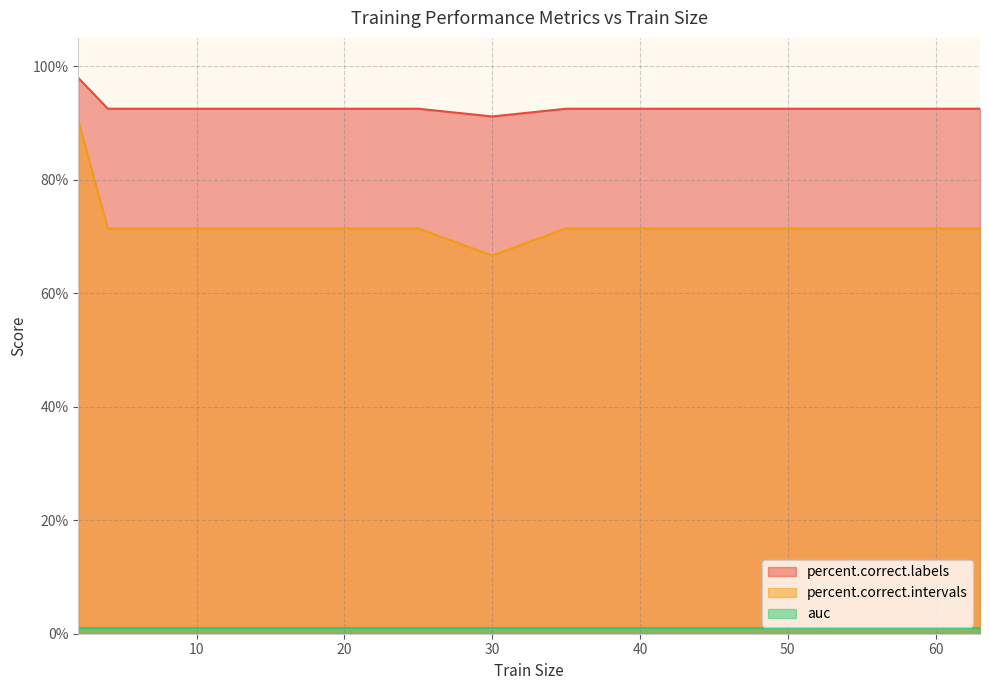

Which series has the widest spread of values?

percent.correct.intervals